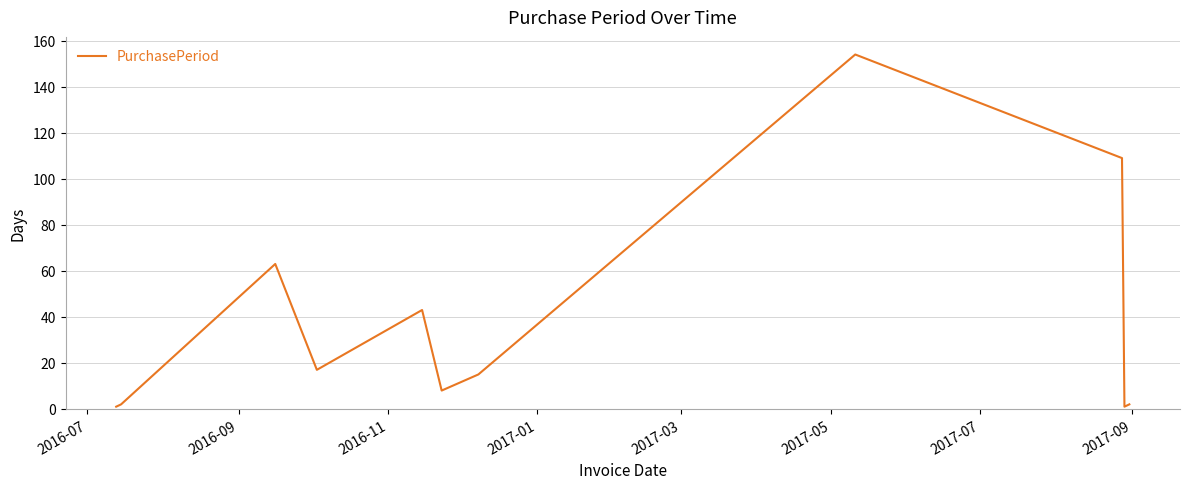

Reading left to right, list all the values displayed in this chart.

1	2	63	17	43	8	15	154	109	1	2